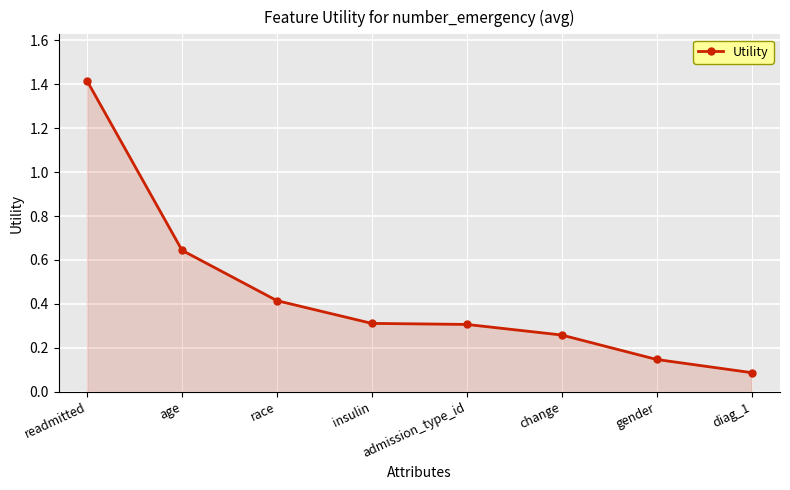

True or false: the data shows 0.1 at change.

False